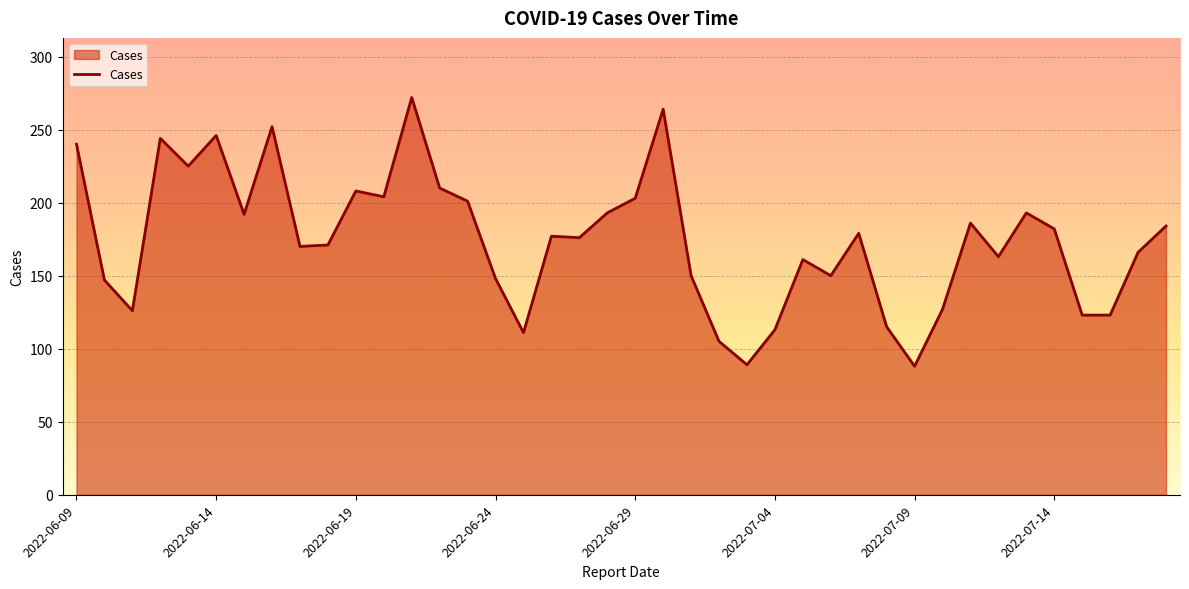

What is the minimum value shown in the chart?

88